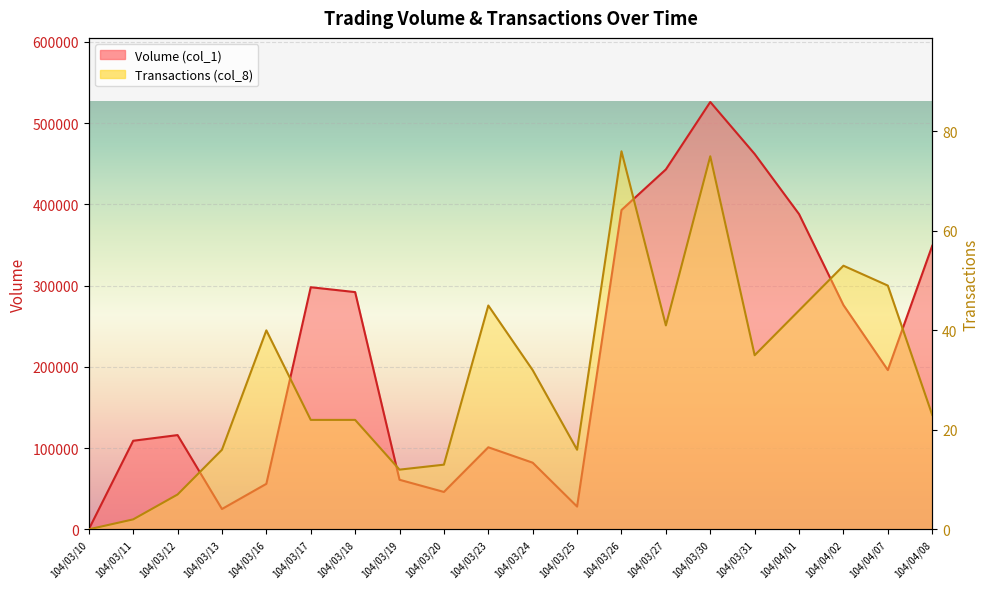

At which label is Transactions (col_8) closest to 38?

104/03/16